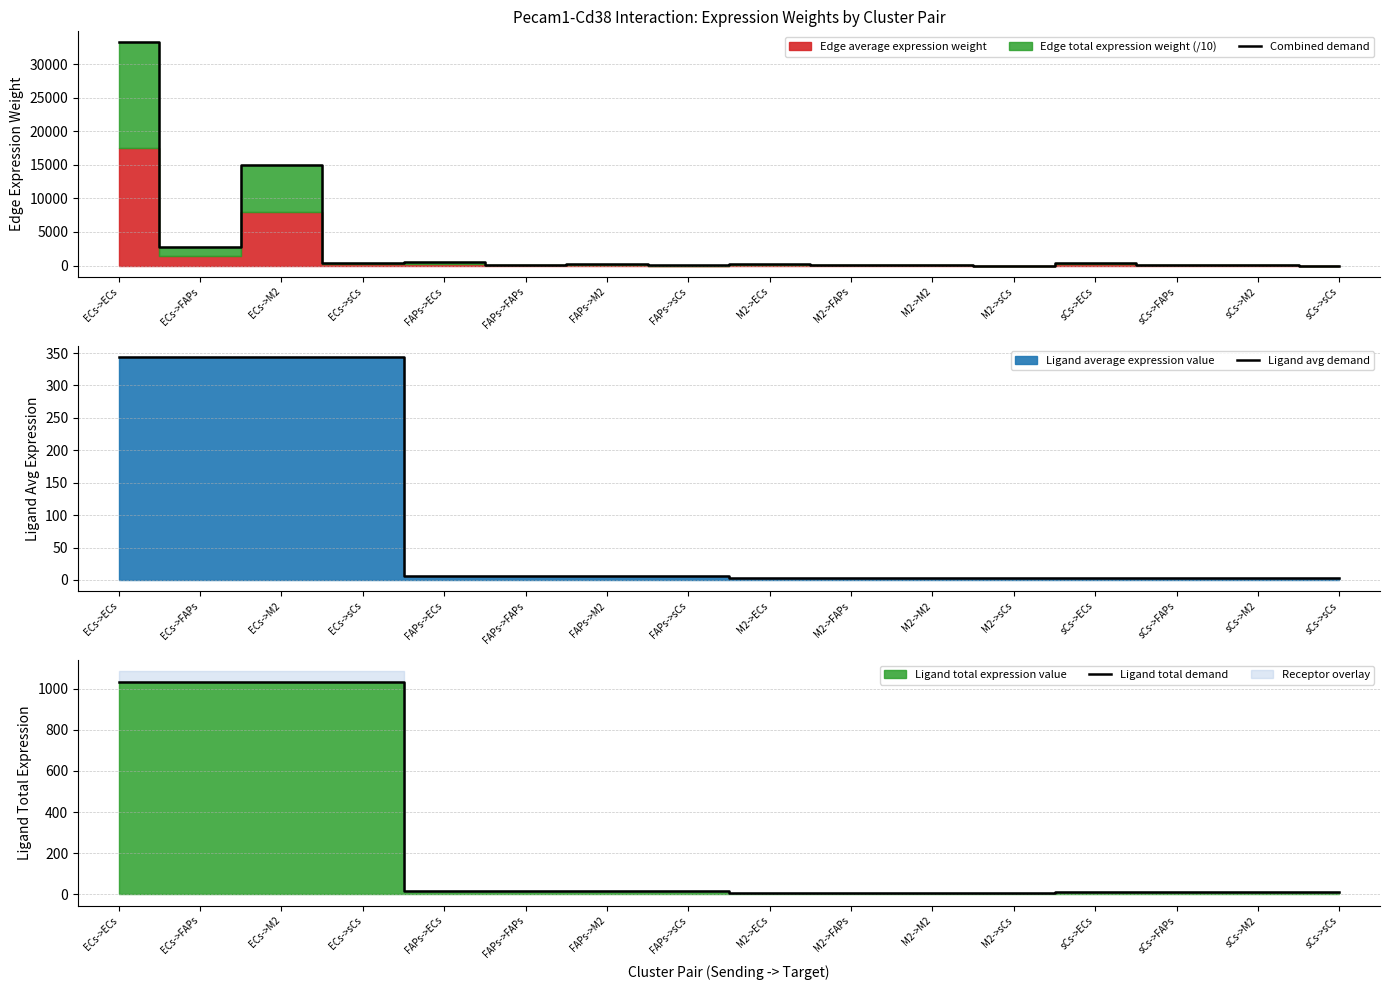

Where does the Combined demand series first go above 258?

ECs->ECs